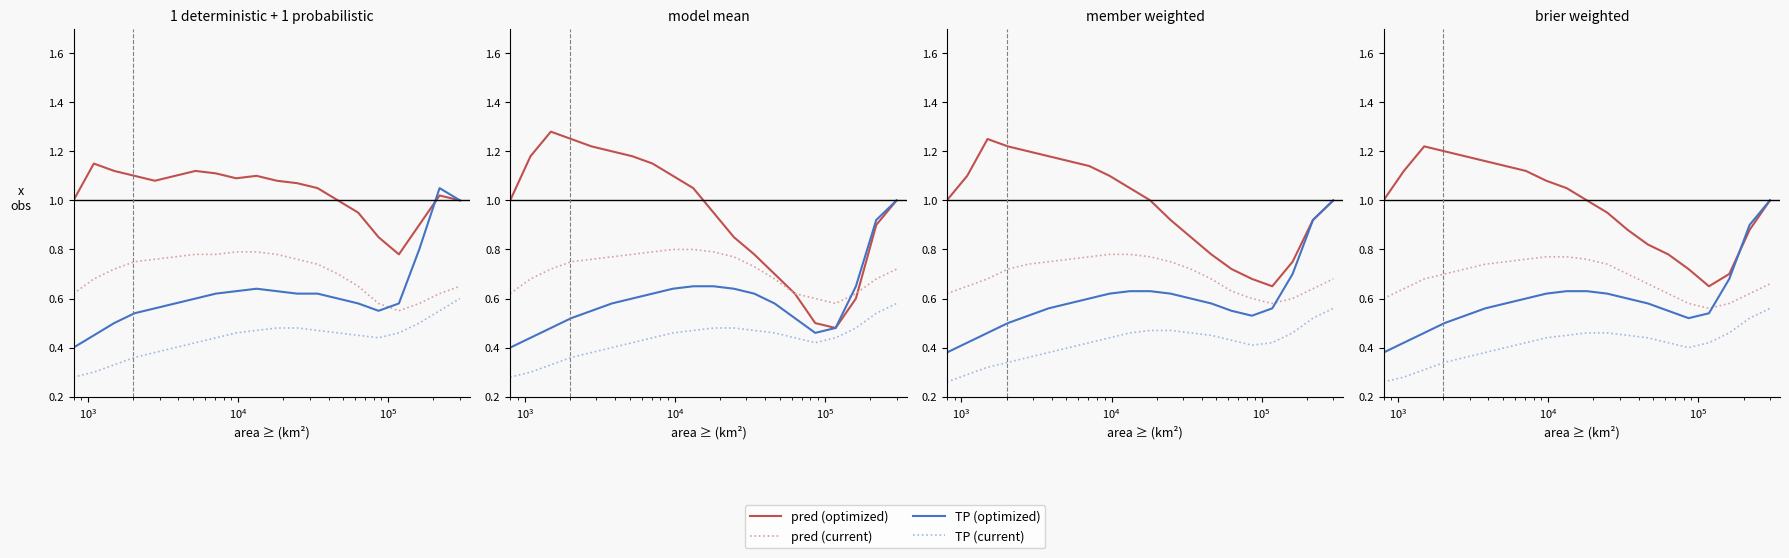

What are all the series names shown in the legend?

pred (optimized), pred (current), TP (optimized), TP (current)